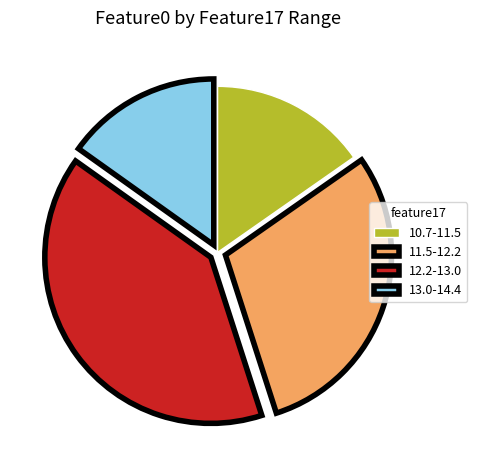

Approximately how many times larger is the value at 13.0-14.4 compared to 12.2-13.0?

0.4